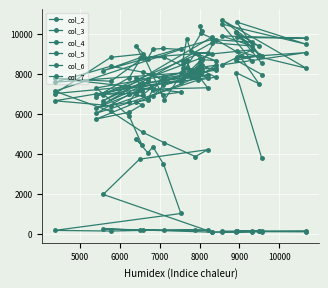

At how many categories does at least one series exceed 843?

32